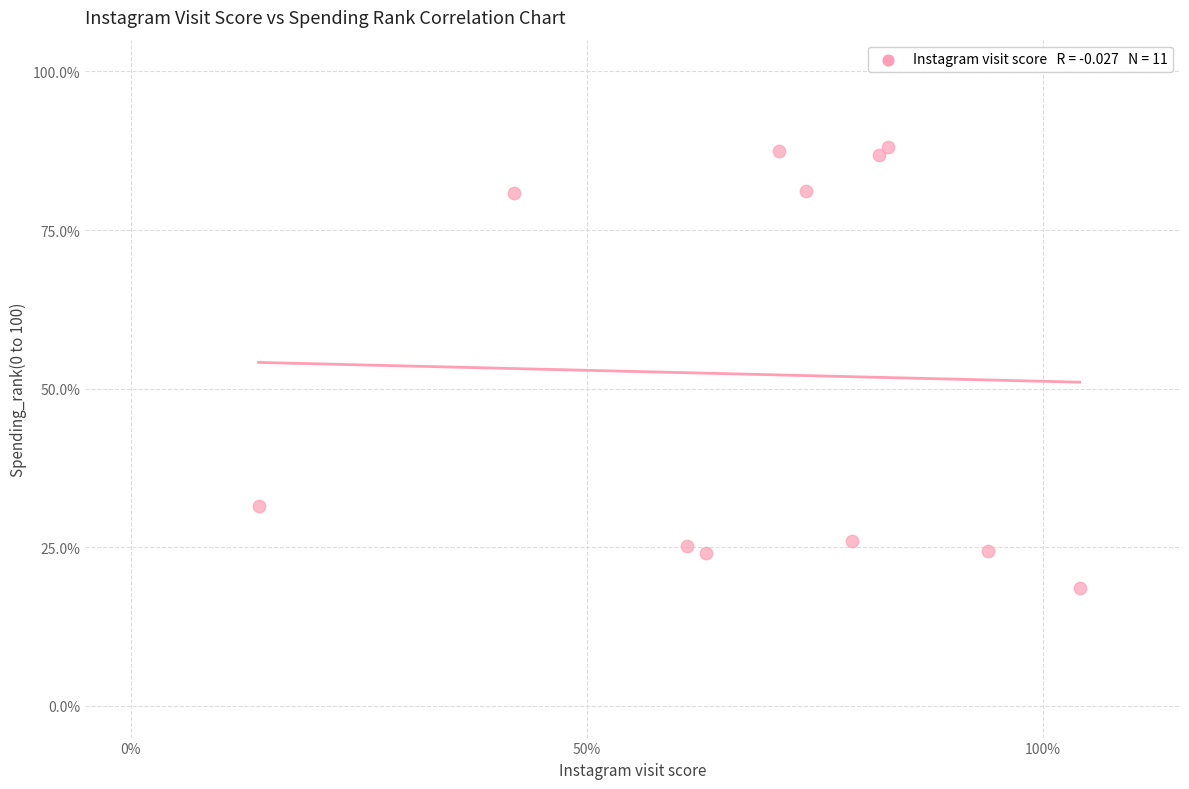

What Y value in the scatter plot is closest to 53?

31.5